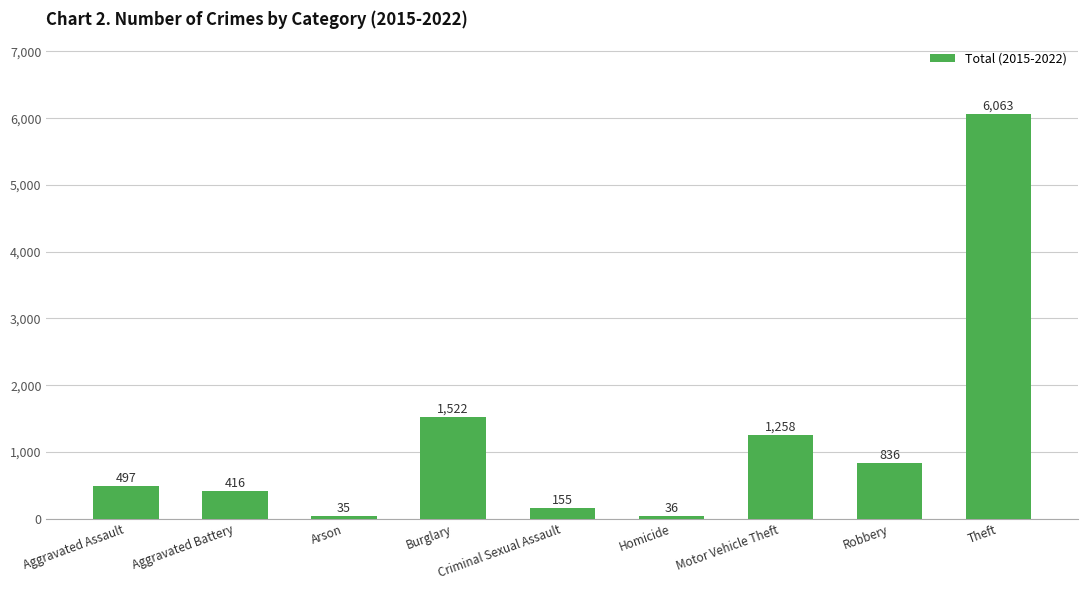

How many values are below 497?

4